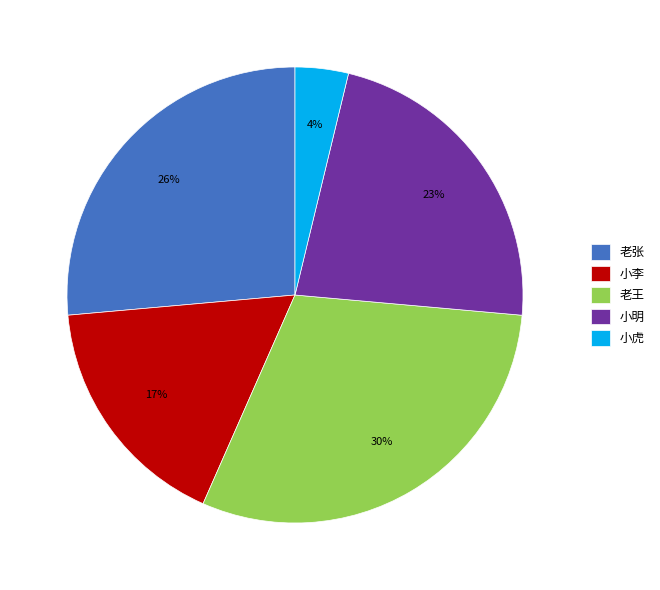

Is 老张 the majority of the pie?

No